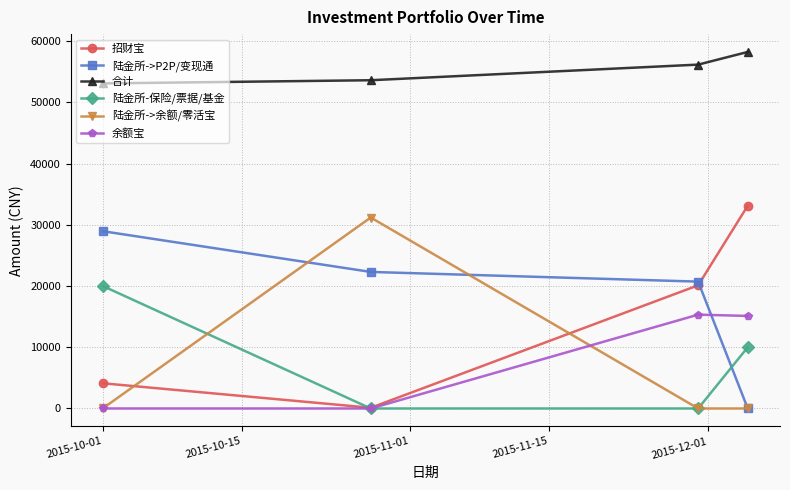

True or false: 余额宝 and 合计 cross at least once.

False